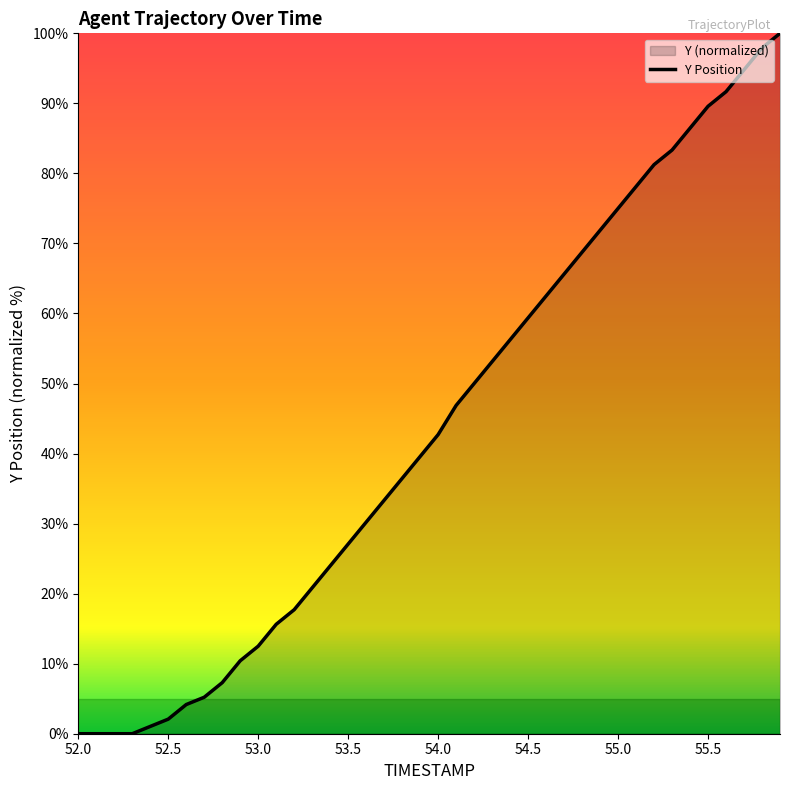

Reading left to right, extract all data points from this chart.

0.0	0.0	0.0	0.0	1.0	2.1	4.2	5.2	7.3	10.4	12.5	15.6	17.7	20.8	24.0	27.1	30.2	33.3	36.5	39.6	42.7	46.9	50.0	53.1	56.2	59.4	62.5	65.6	68.7	71.9	75.0	78.1	81.3	83.3	86.5	89.6	91.7	94.8	97.9	100.0